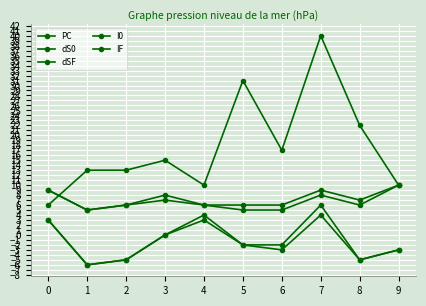

Is this an area chart (filled region under the line)?

No